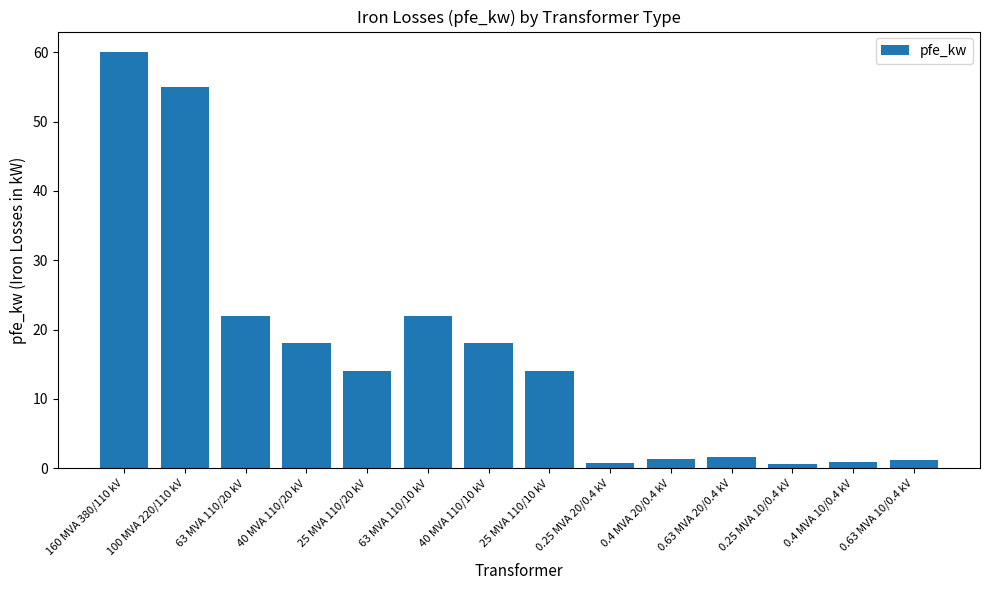

What is the value of the 10th bar from the left?

1.4